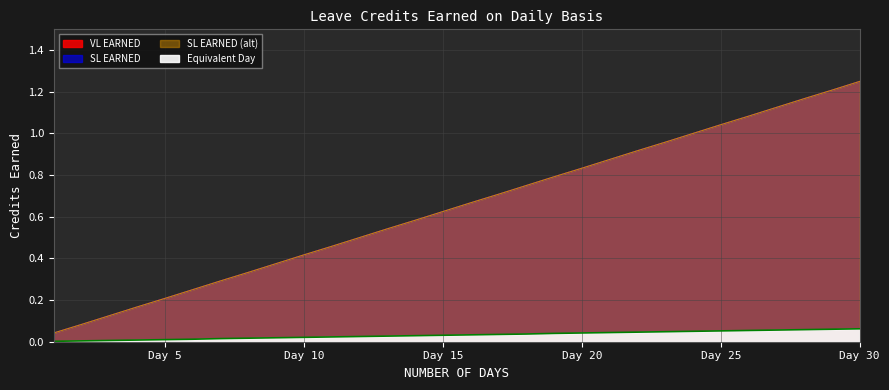

Reading left to right, list all the values displayed in this chart.

VL EARNED: 0.0	0.1	0.1	0.2	0.2	0.2	0.3	0.3	0.4	0.4	0.5	0.5	0.5	0.6	0.6	0.7	0.7	0.8	0.8	0.8	0.9	0.9	1.0	1.0	1.0	1.1	1.1	1.2	1.2	1.2
SL EARNED: 0.0	0.1	0.1	0.2	0.2	0.2	0.3	0.3	0.4	0.4	0.5	0.5	0.5	0.6	0.6	0.7	0.7	0.8	0.8	0.8	0.9	0.9	1.0	1.0	1.0	1.1	1.1	1.2	1.2	1.2
SL EARNED (alt): 0.0	0.1	0.1	0.2	0.2	0.2	0.3	0.3	0.4	0.4	0.5	0.5	0.5	0.6	0.6	0.7	0.7	0.8	0.8	0.8	0.9	0.9	1.0	1.0	1.0	1.1	1.1	1.2	1.2	1.2
Equivalent Day: 0.0	0.0	0.0	0.0	0.0	0.0	0.0	0.0	0.0	0.0	0.0	0.0	0.0	0.0	0.0	0.0	0.0	0.0	0.0	0.0	0.0	0.0	0.0	0.1	0.1	0.1	0.1	0.1	0.1	0.1